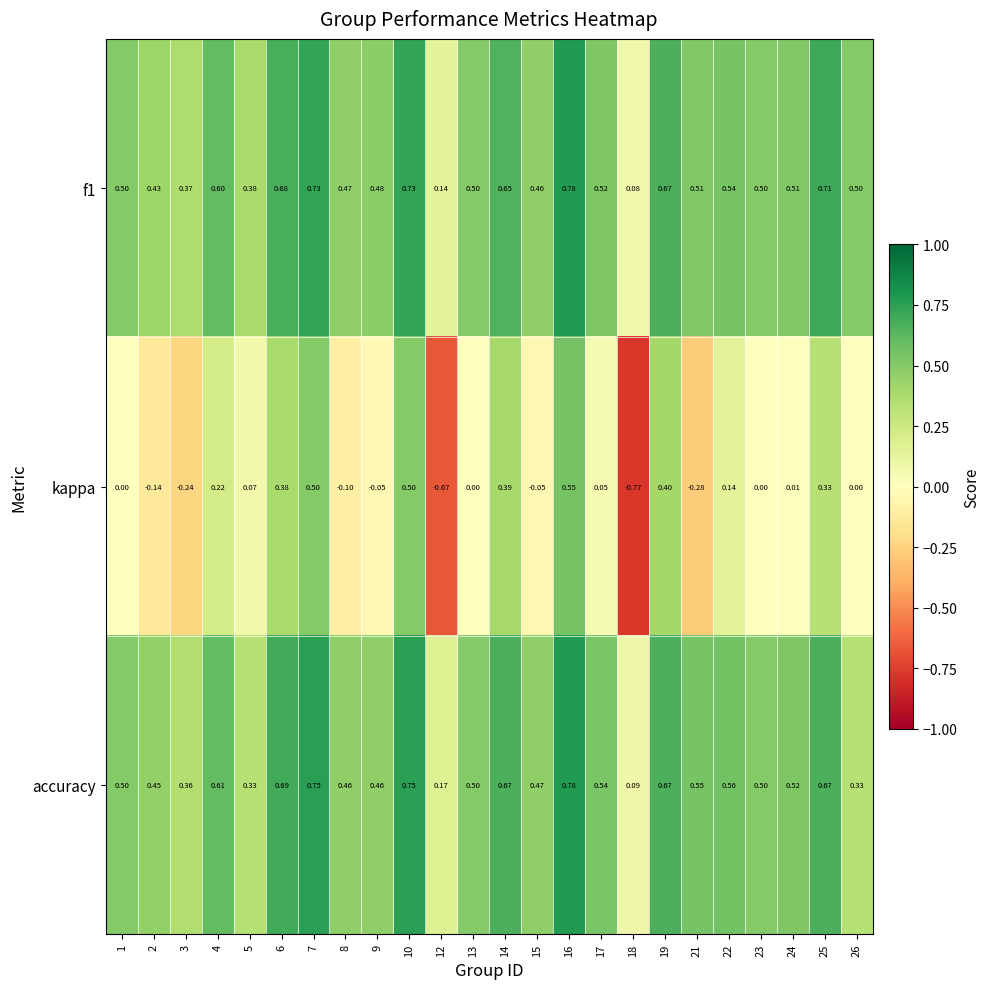

At which category does the chart reach its peak across all series?

16